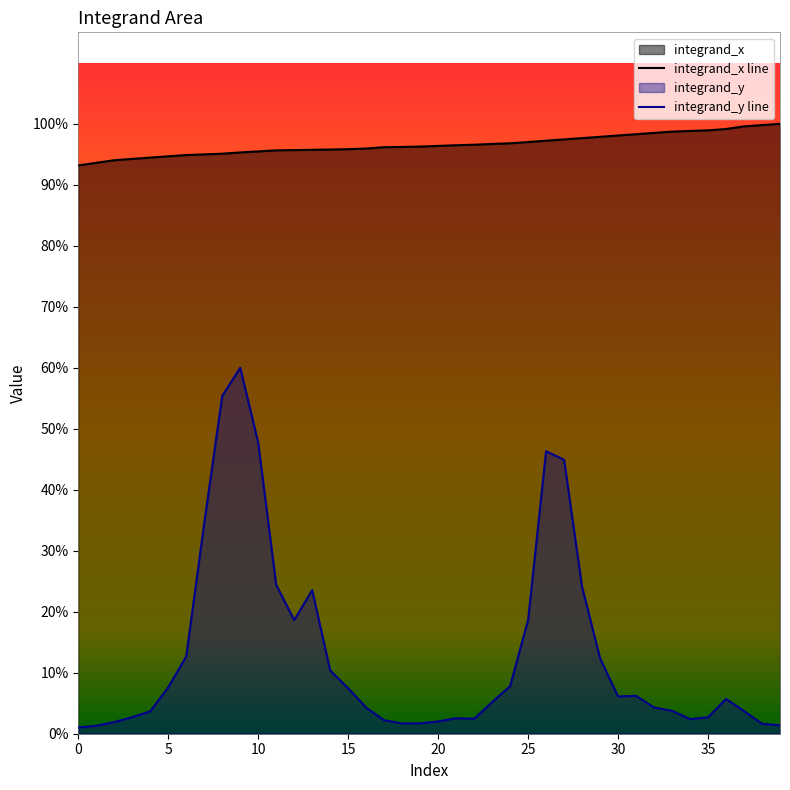

Reading left to right, what are all the values shown in this chart?

integrand_x line: 3.7	3.8	3.8	3.8	3.8	3.8	3.8	3.8	3.8	3.8	3.8	3.8	3.8	3.8	3.8	3.9	3.9	3.9	3.9	3.9	3.9	3.9	3.9	3.9	3.9	3.9	3.9	3.9	3.9	3.9	3.9	4.0	4.0	4.0	4.0	4.0	4.0	4.0	4.0	4.0
integrand_y line: 0.0	0.1	0.1	0.1	0.1	0.3	0.5	1.4	2.2	2.4	1.9	1.0	0.7	0.9	0.4	0.3	0.2	0.1	0.1	0.1	0.1	0.1	0.1	0.2	0.3	0.7	1.9	1.8	1.0	0.5	0.2	0.2	0.2	0.2	0.1	0.1	0.2	0.1	0.1	0.1